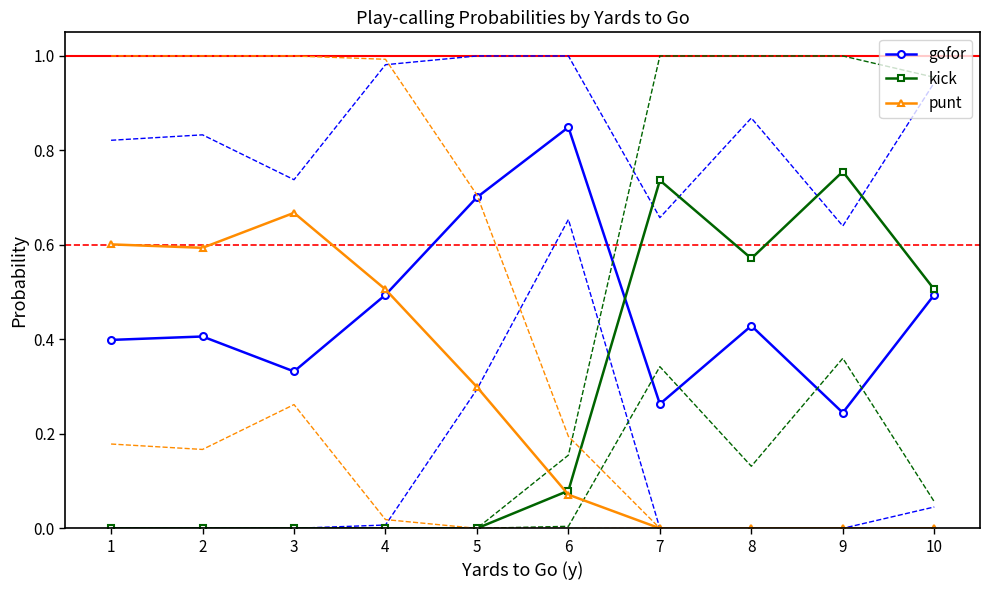

Reading left to right, what are all the values shown in this chart?

gofor: 0.4	0.4	0.3	0.5	0.7	0.8	0.3	0.4	0.2	0.5
kick: 0.0	0.0	0.0	0.0	0.0	0.1	0.7	0.6	0.8	0.5
punt: 0.6	0.6	0.7	0.5	0.3	0.1	0.0	0.0	0.0	0.0